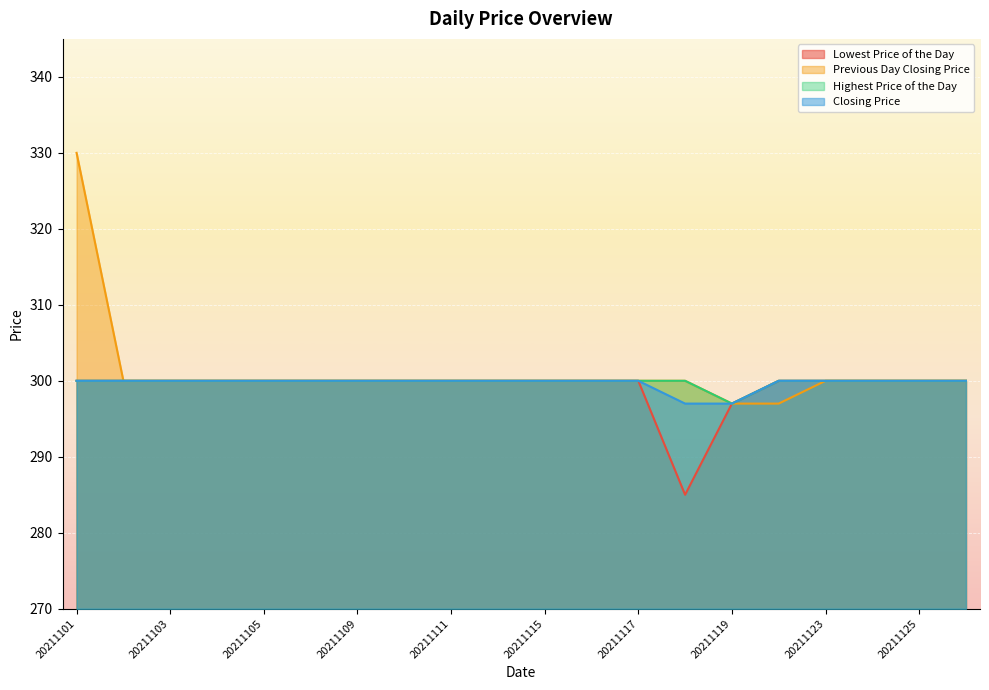

What is the sum of the Previous Day Closing Price values at 20211118 and 20211124?

600